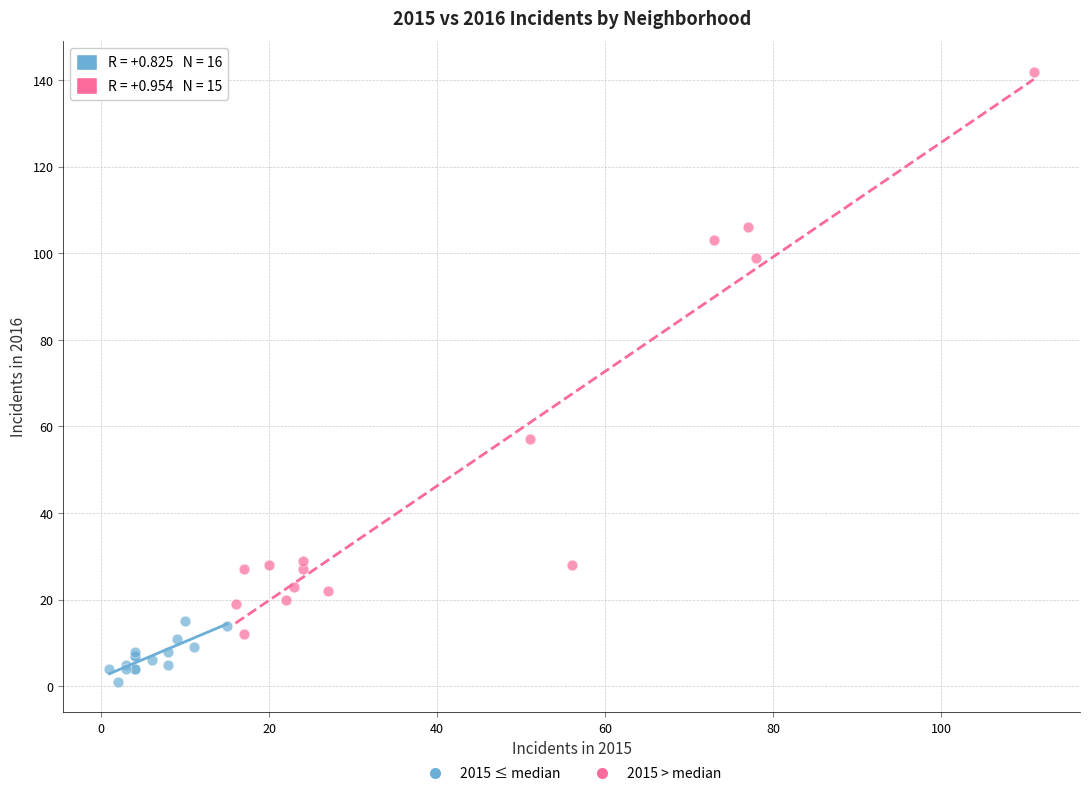

Which series contains the highest Y value?

2015 > median